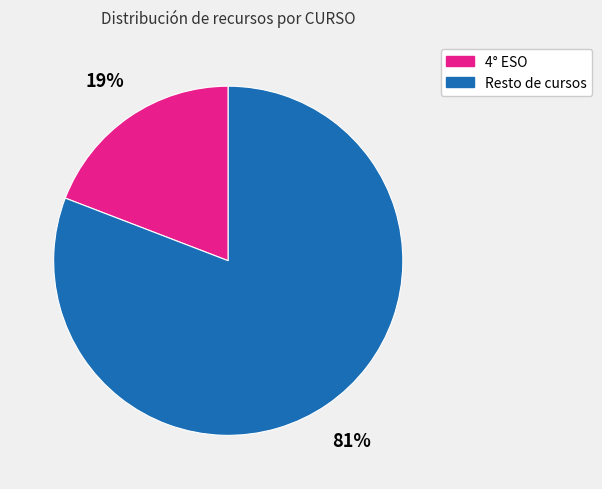

Does any single category account for the majority?

Yes